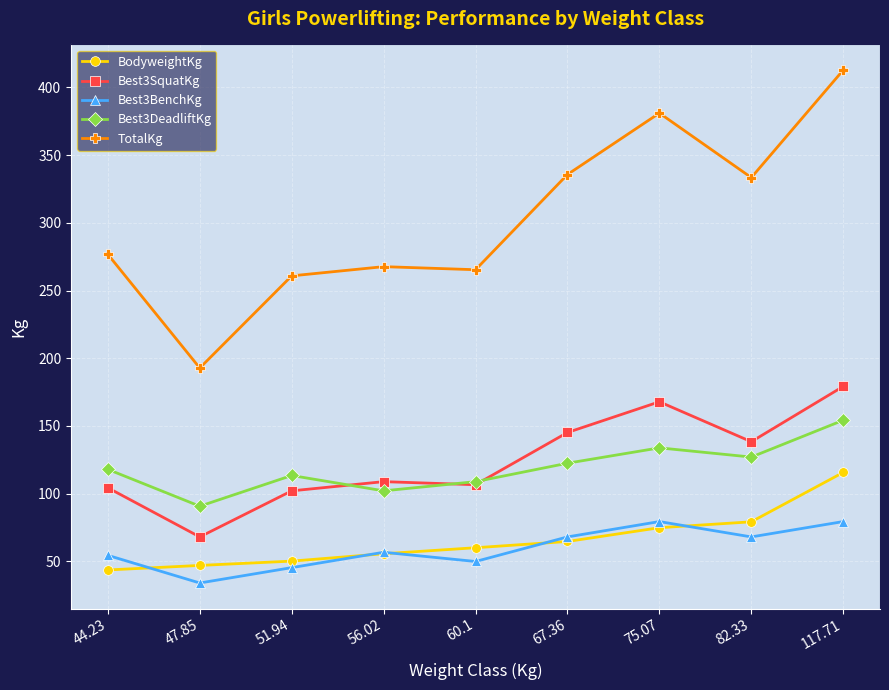

Which series has the largest total across all categories?

TotalKg